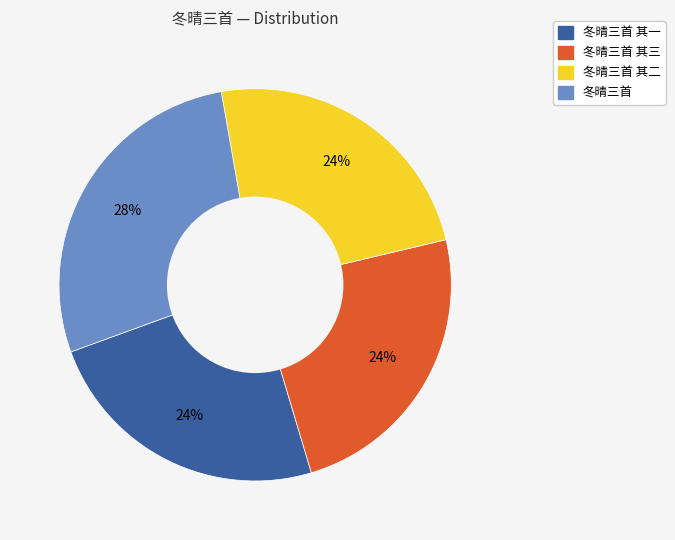

Which has a higher value, 冬晴三首 其三 or 冬晴三首?

冬晴三首